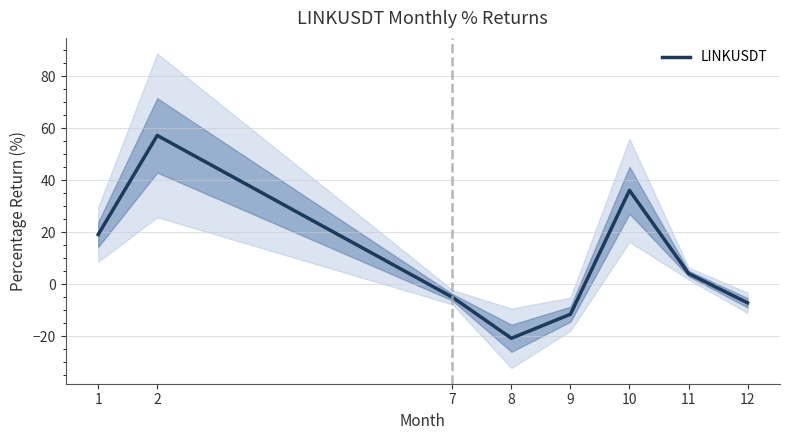

Is it true that the value at 1 is 29.9?

False